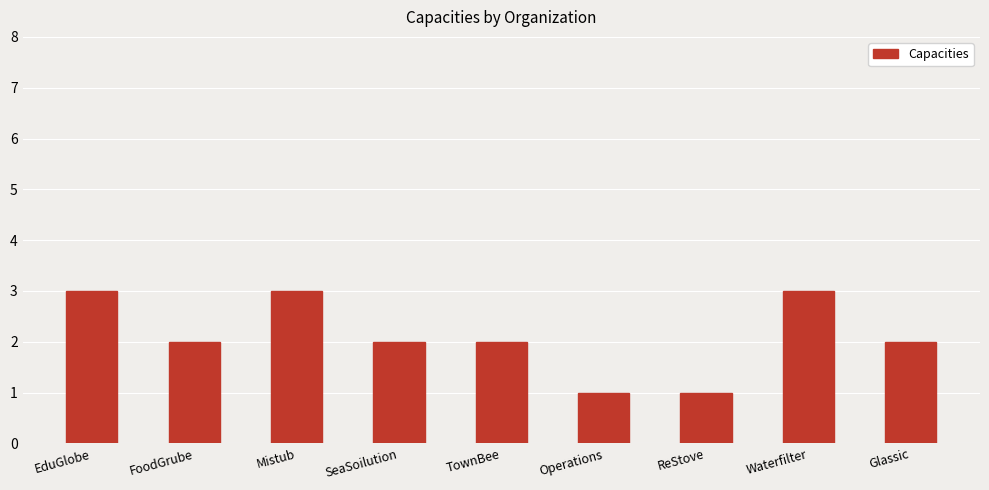

Are the bars horizontal?

No